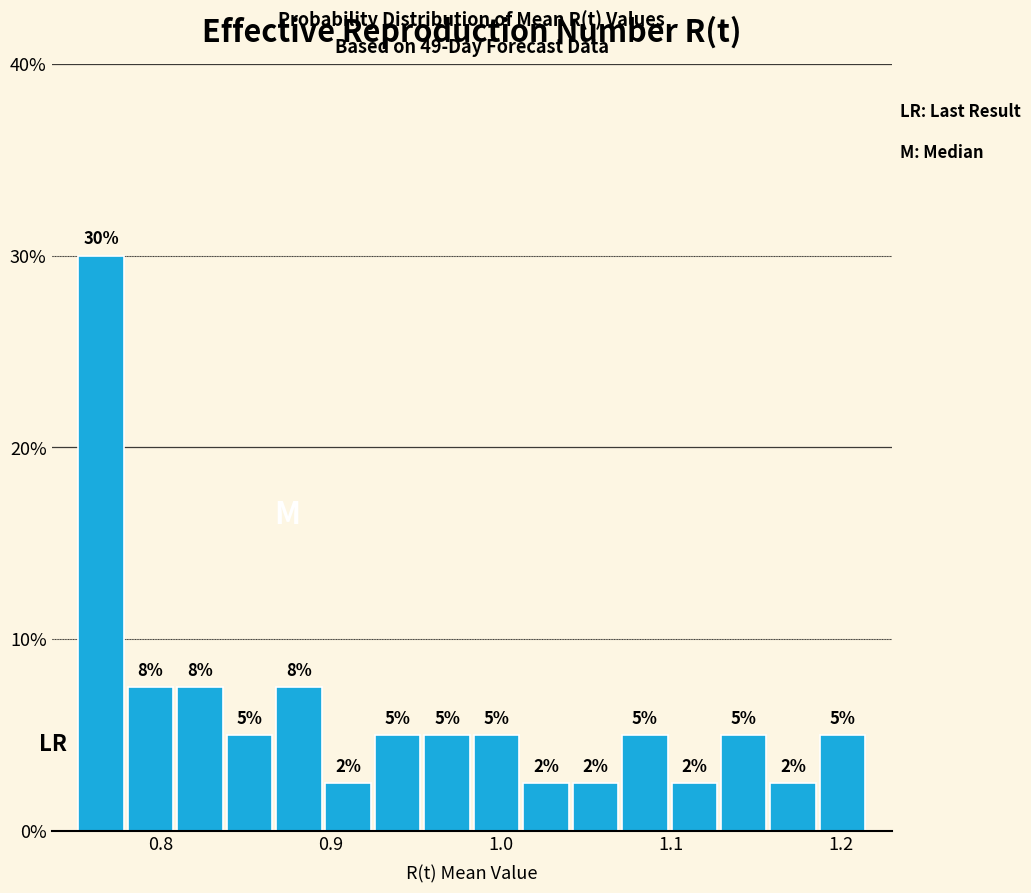

Around what value on the x-axis is the tallest bar? Give the approximate position of its centre, as read against the axis.

0.76